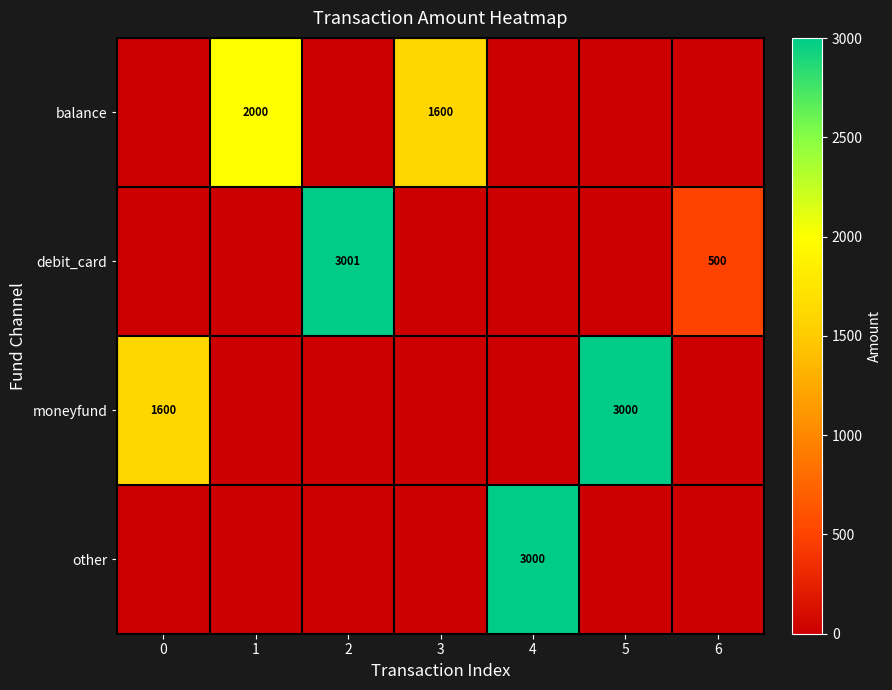

True or false: other has a value of 5397 at 4.

False